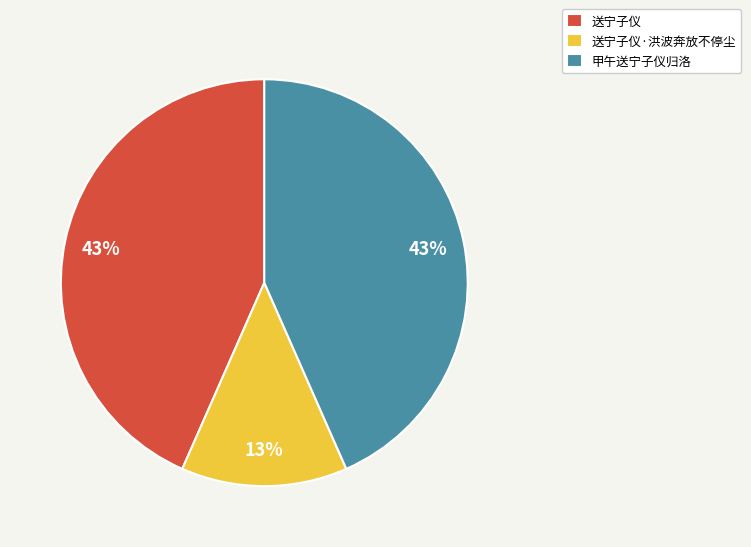

To the nearest percent, what is the average slice percentage?

33%